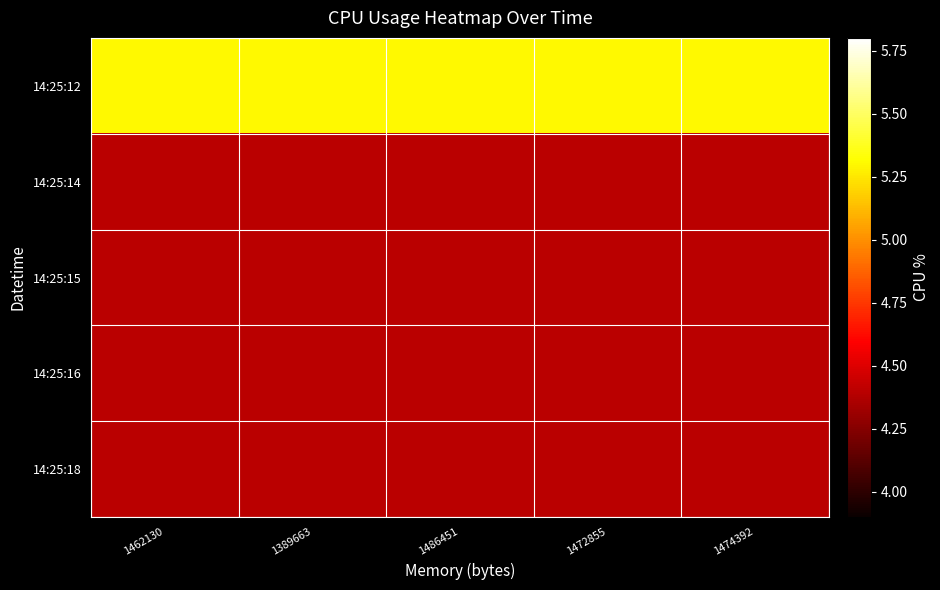

Between 1462130 and 1474392, which series saw the biggest shift?

14:25:12